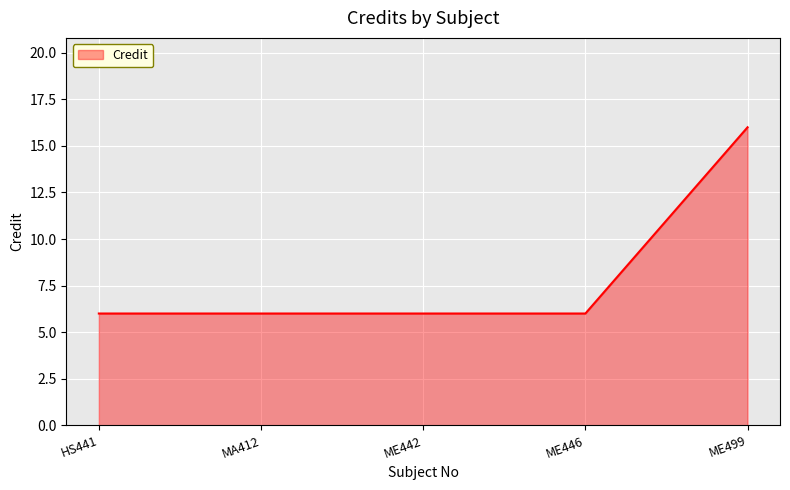

What is the sum of the values at HS441 and MA412?

12